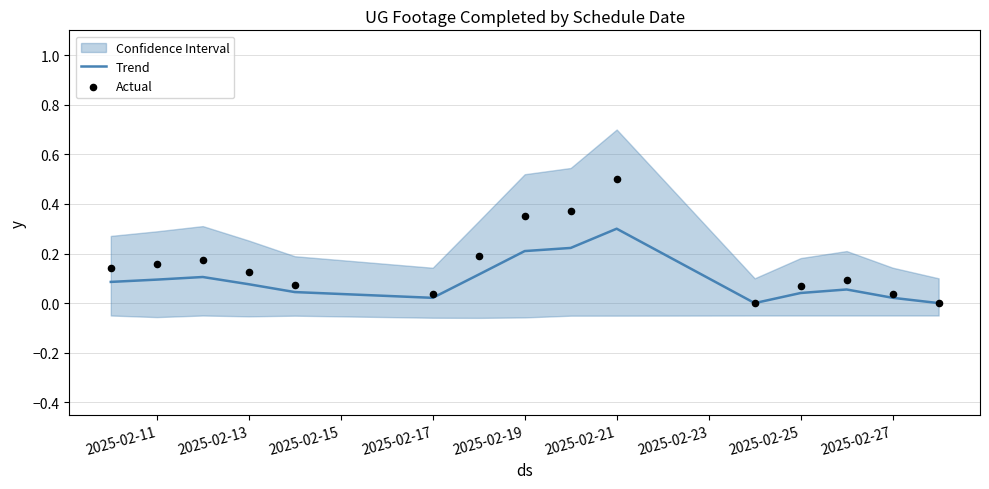

Which series has the largest Y range (max minus min)?

Actual